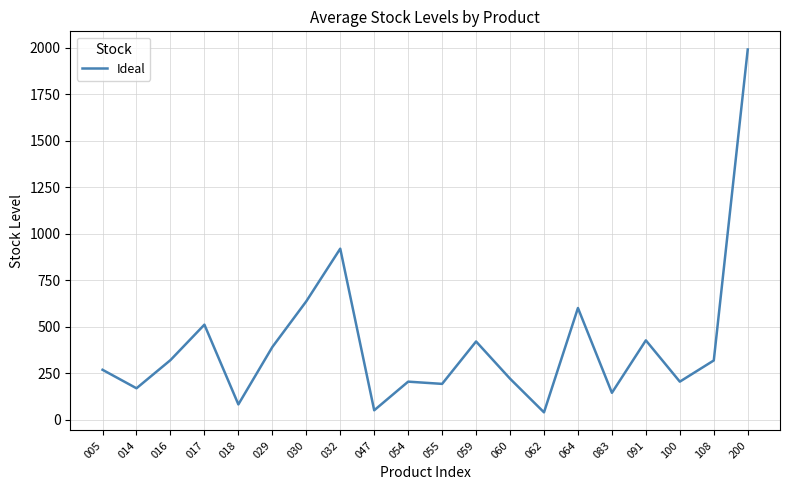

What is the approximate value at 062?

39.0